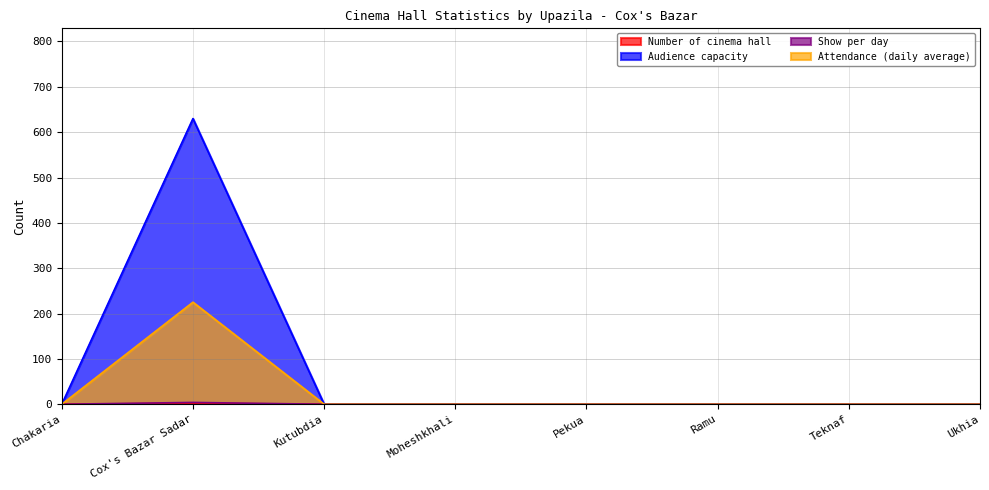

Is it true that Number of cinema hall equals 0 at Teknaf?

True